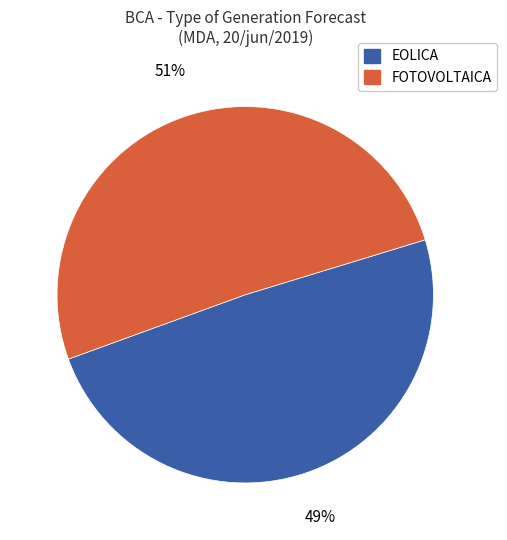

What is the ratio of the value at EOLICA to the value at FOTOVOLTAICA?

1.0